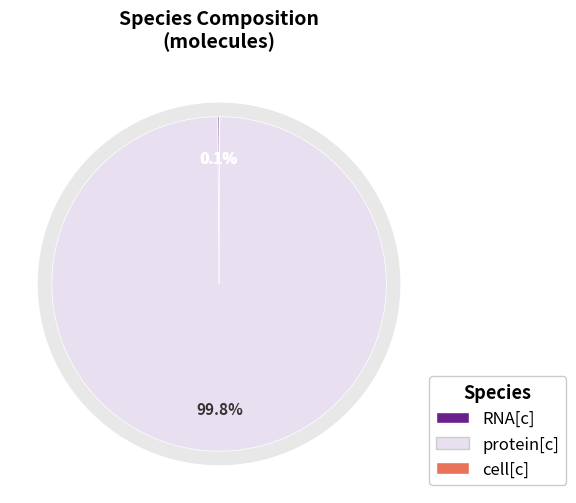

What is the change in value from RNA[c] to protein[c]?

+1498